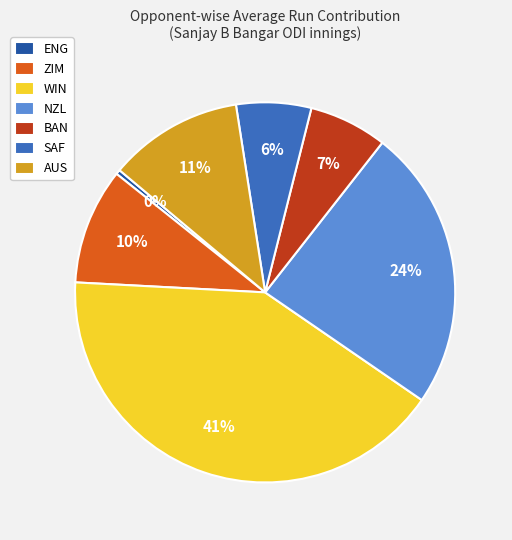

The BAN slice represents 1% of the pie. True or false?

False